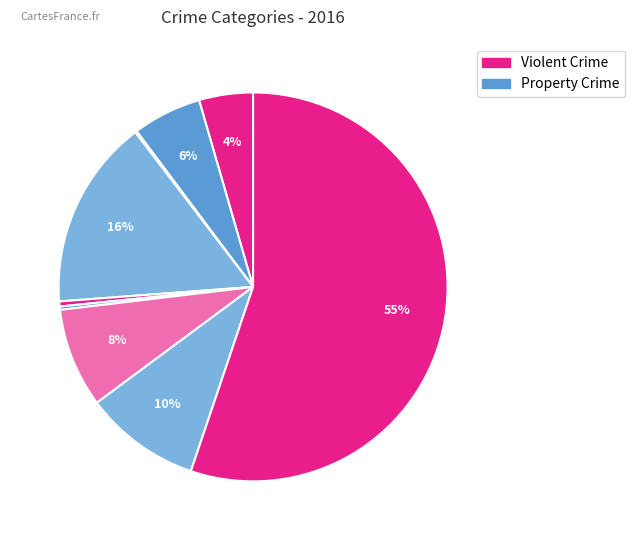

How many segments does this pie chart have?

9